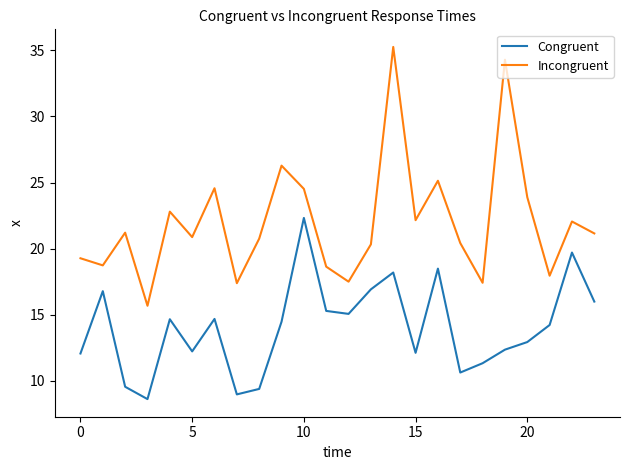

What is the greatest value displayed?

35.3